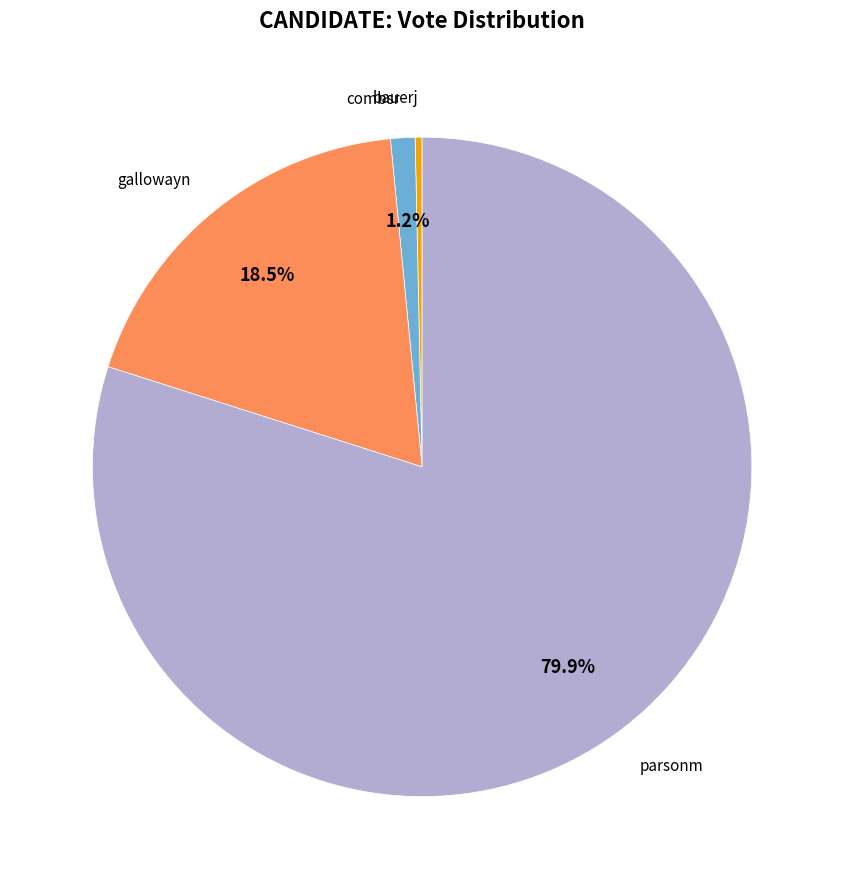

What is the largest slice in the pie chart?

parsonm